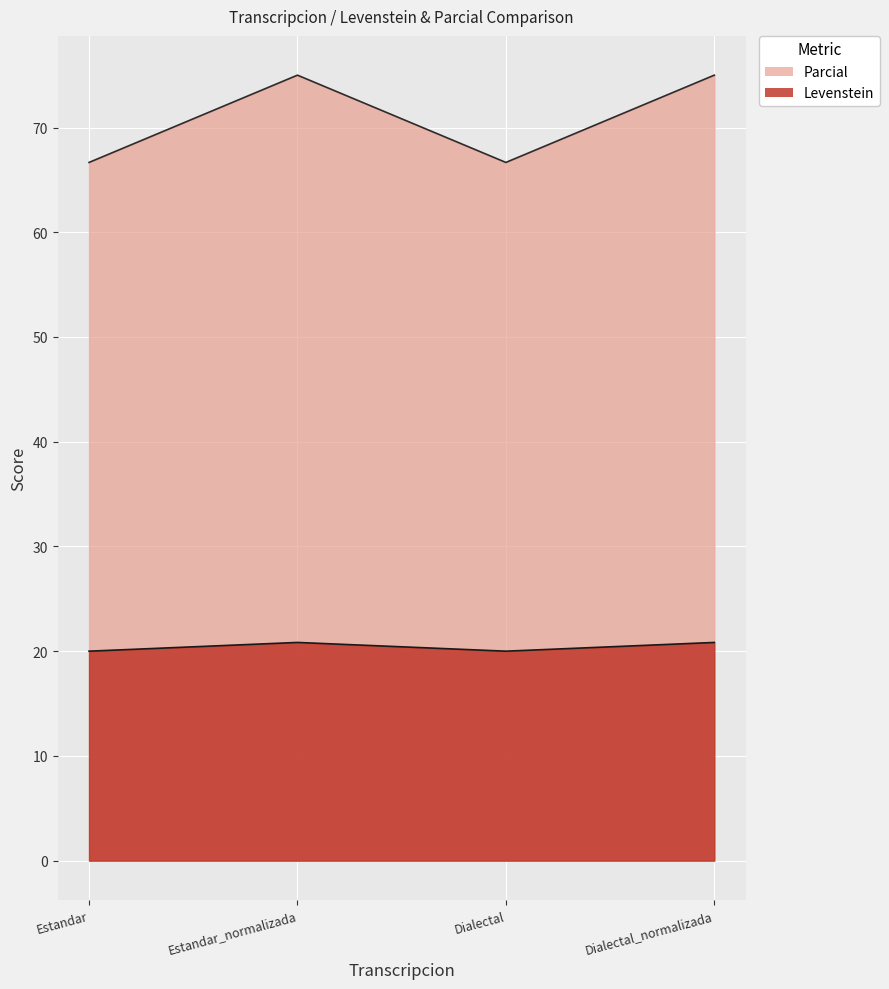

True or false: Levenstein and Parcial cross at least once.

False